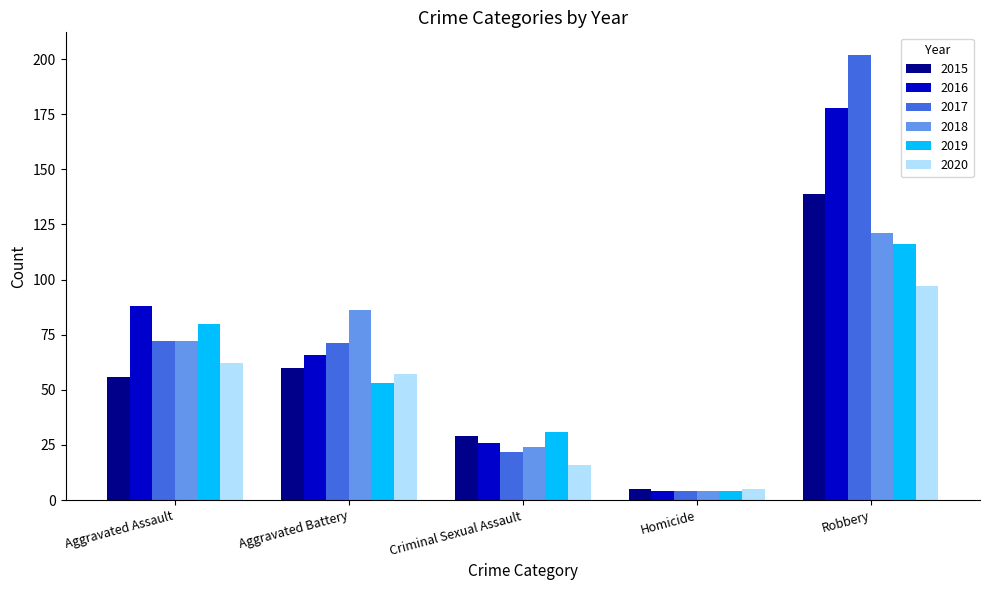

Which category has the lowest value in the 2018 series?

Homicide